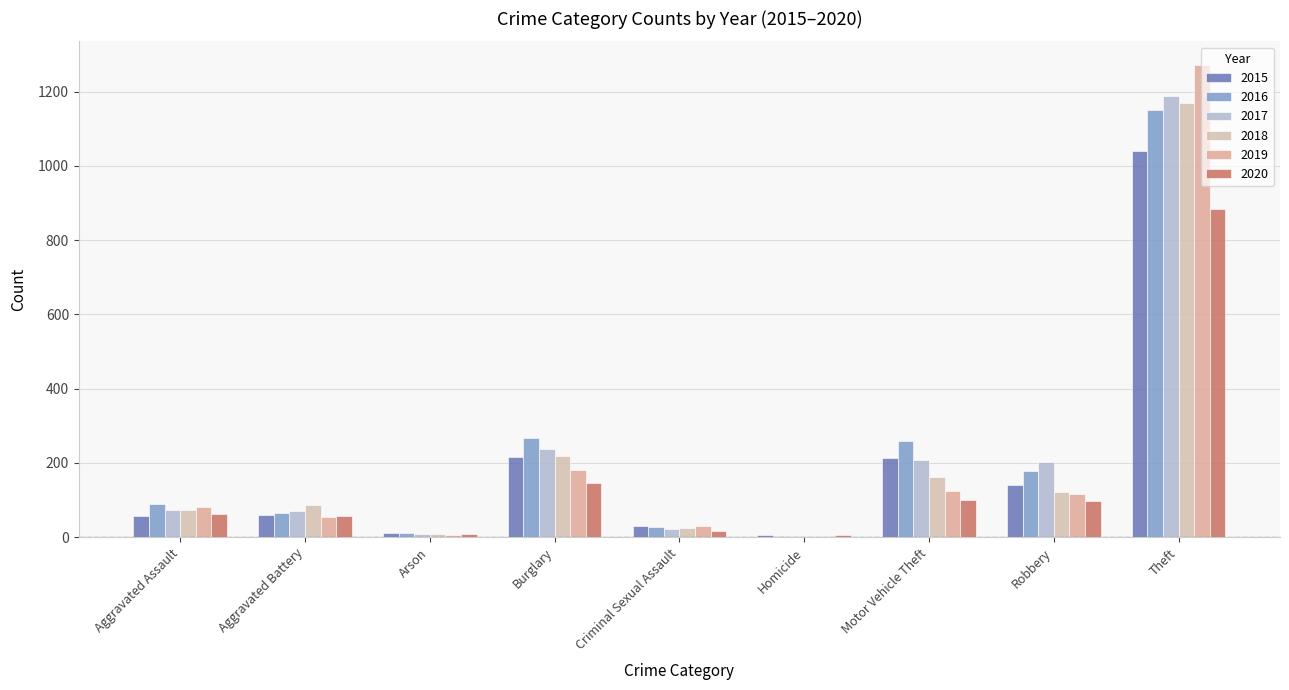

How many distinct data groups are displayed?

6